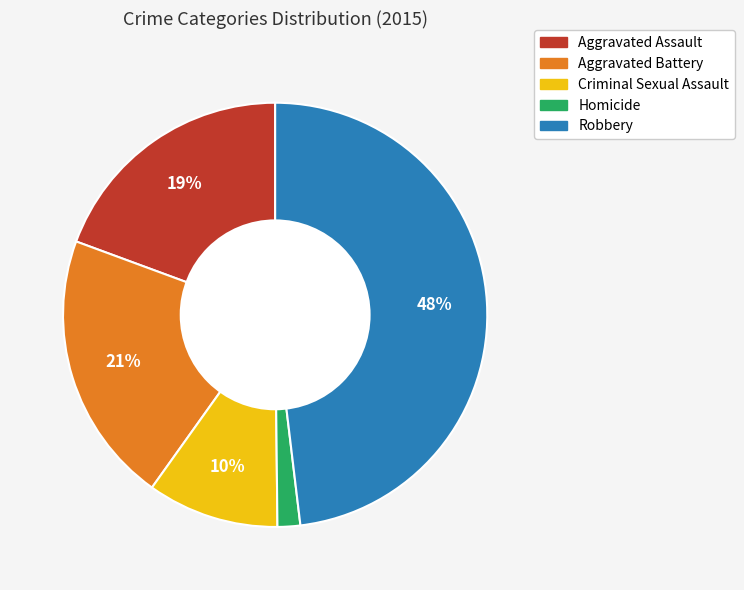

How many segments does this pie chart have?

5